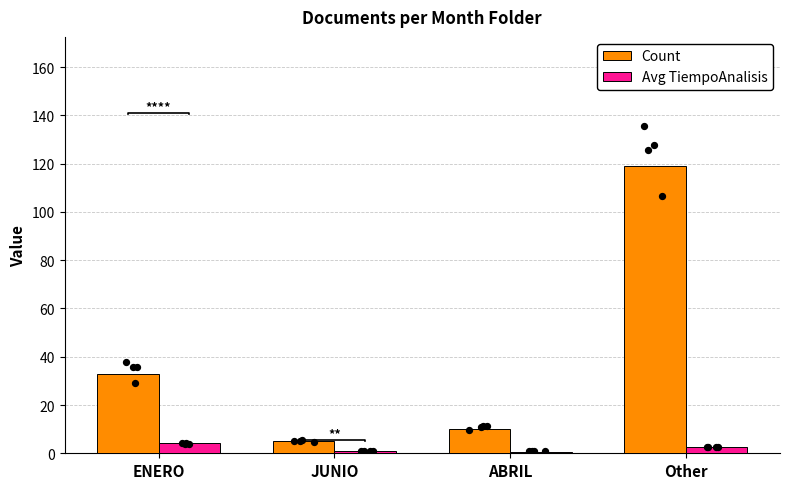

Which series has the largest total across all categories?

Count